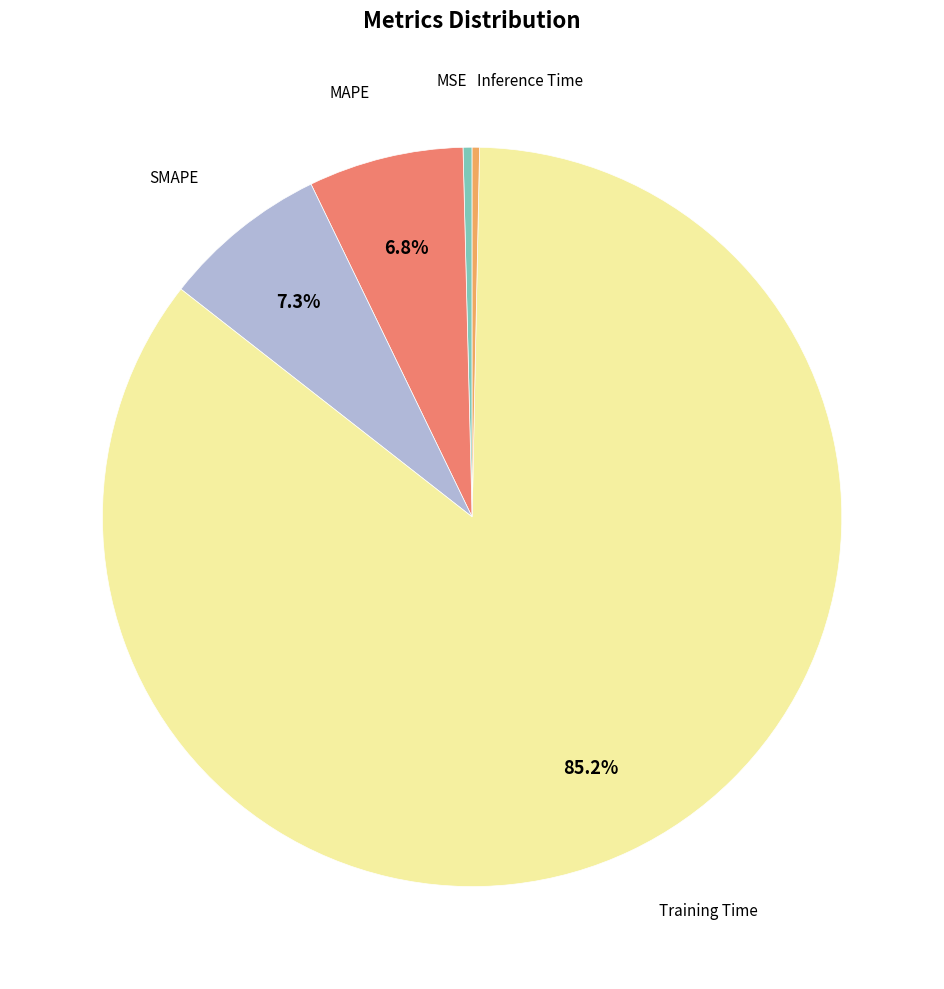

Does any single category account for the majority?

Yes